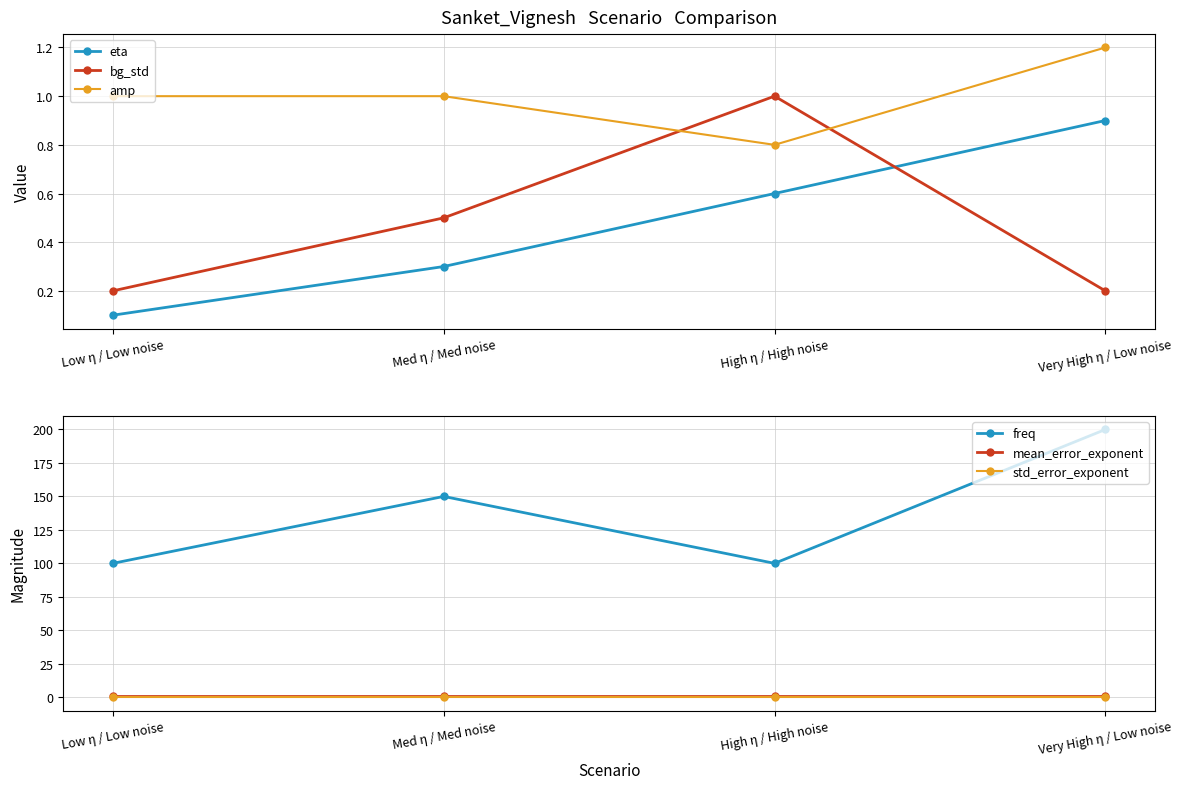

How many values in the amp series exceed 1?

1